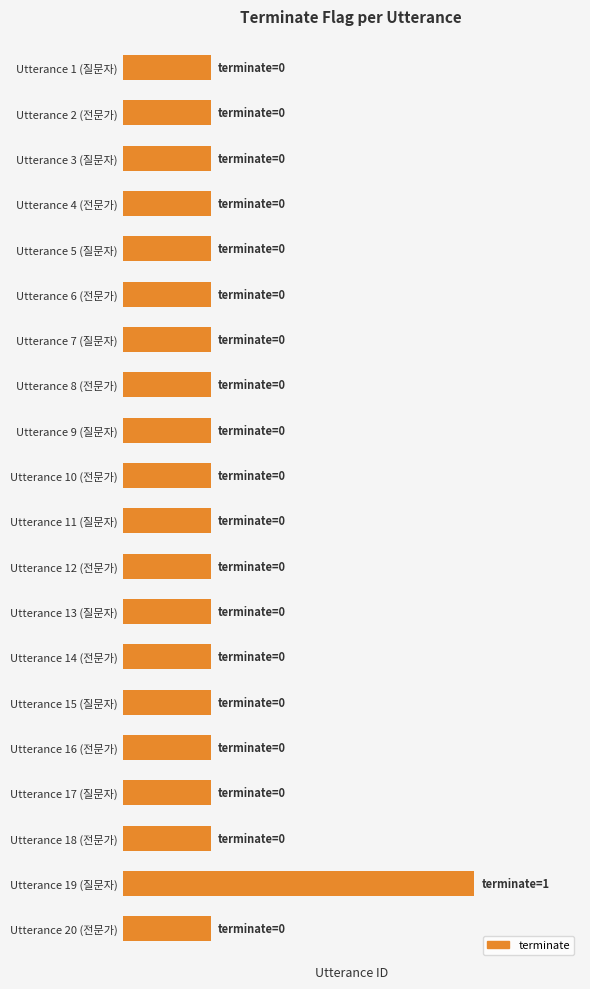

Which category has the highest value across all series?

Utterance 19 (질문자)